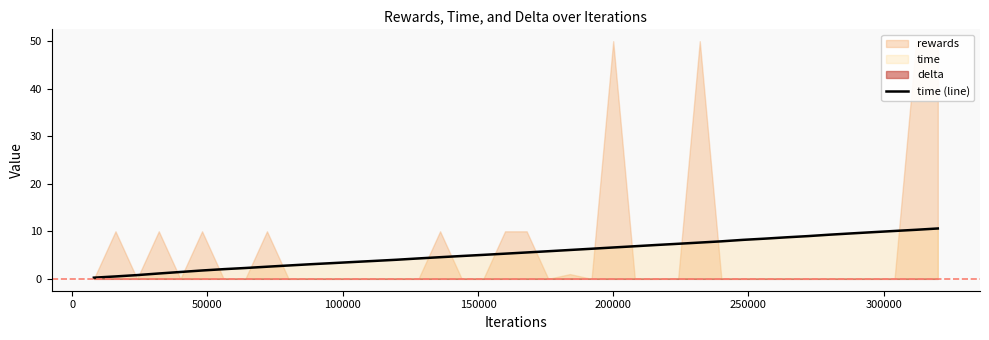

What is the highest value of the time (line) series?

10.6